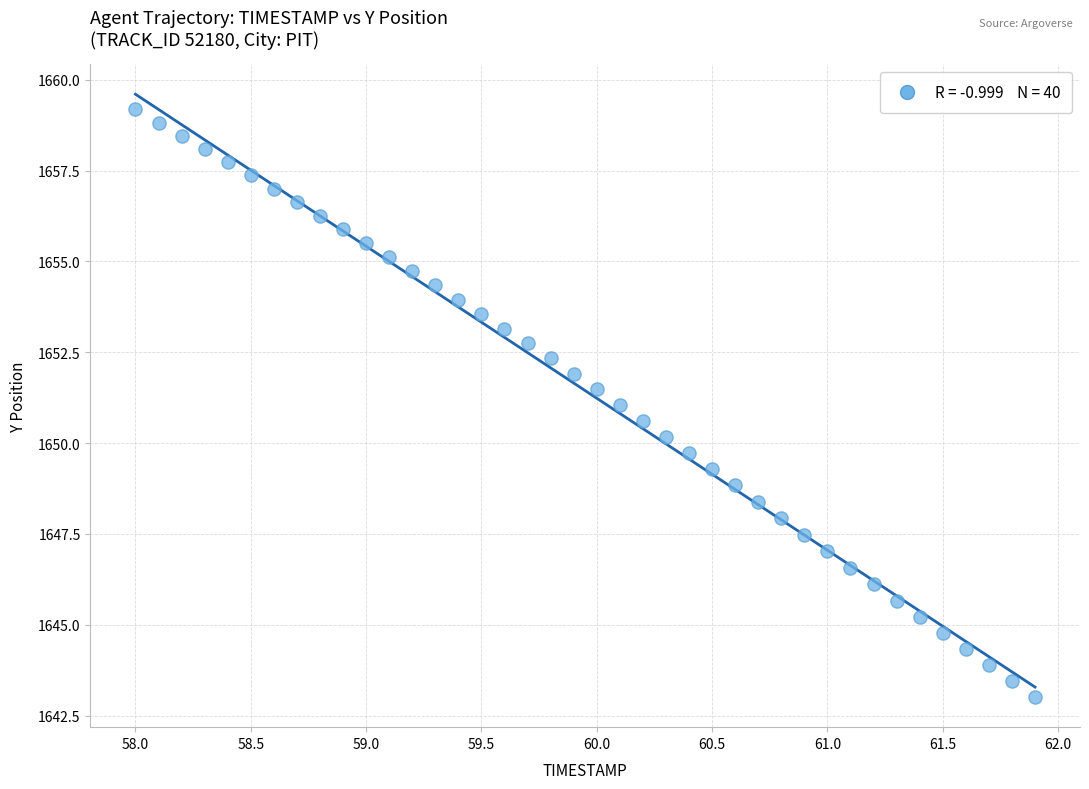

What is the range of Y values (max minus min)?

16.2